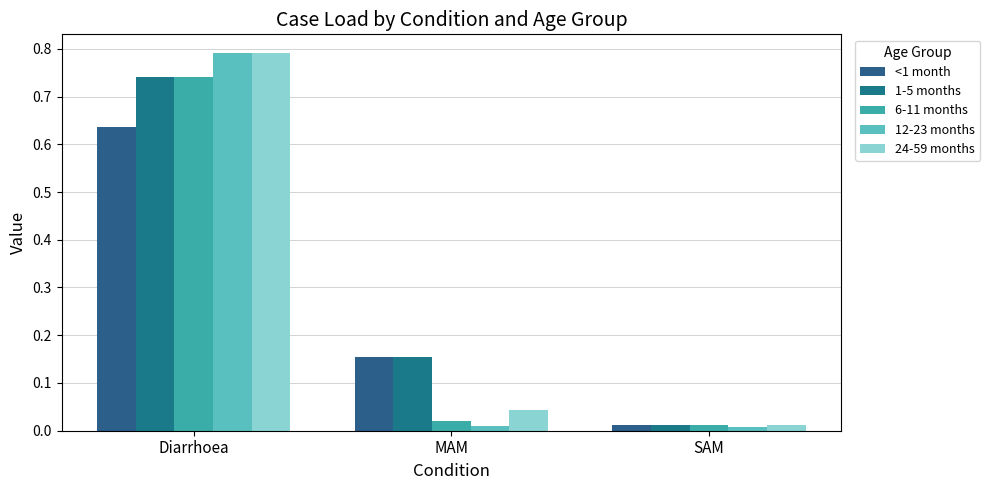

Read the 24-59 months value at Diarrhoea.

0.8